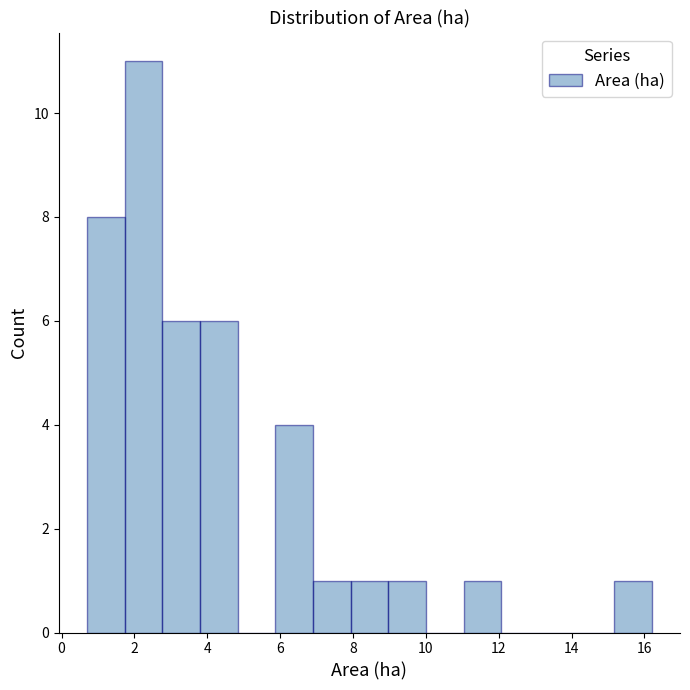

How tall is the bar that spans 15.2 to 16.2 on the x-axis? Neither the bar edges nor the heights are printed on the chart, so give them approximately, as read against the axes.

1